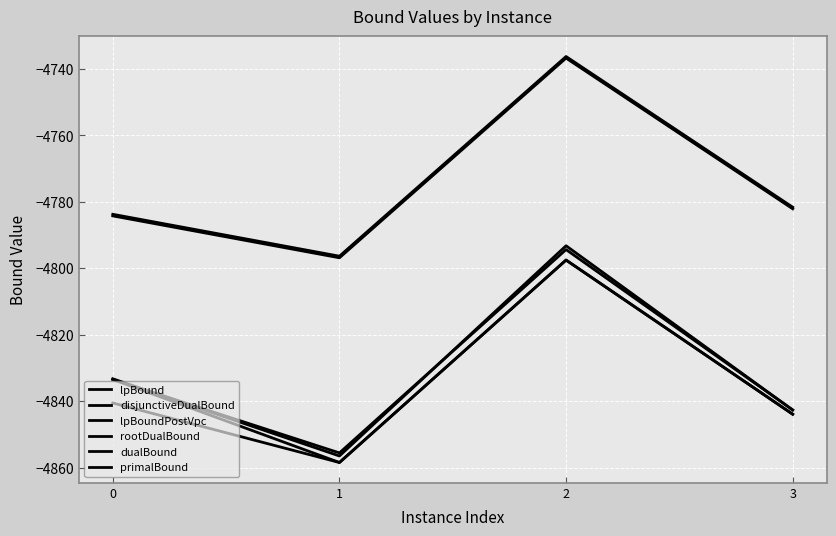

True or false: rootDualBound and disjunctiveDualBound intersect in this chart.

True